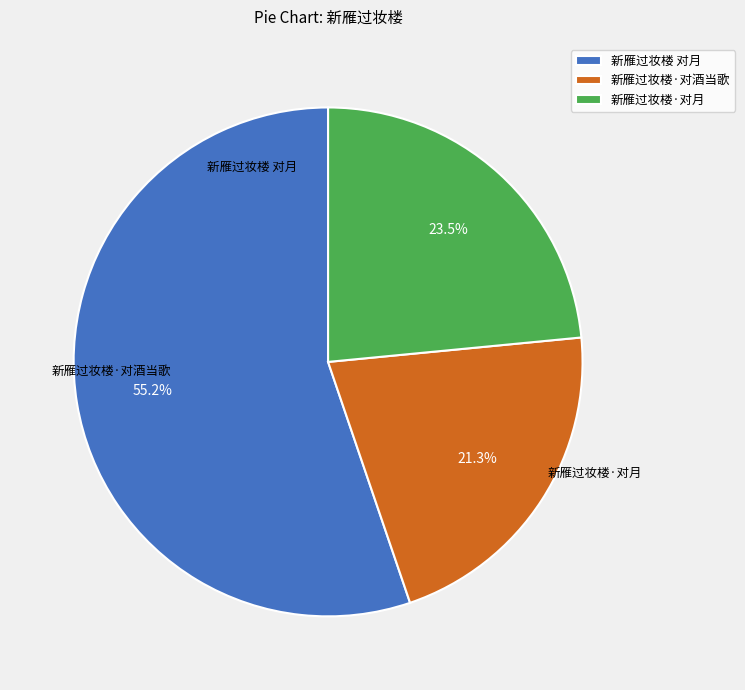

Which category has the smallest portion of the pie?

新雁过妆楼·对酒当歌